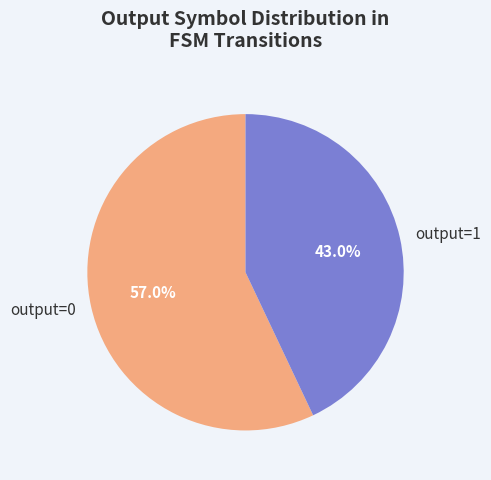

What portion of the pie excludes output=0?

43.0%